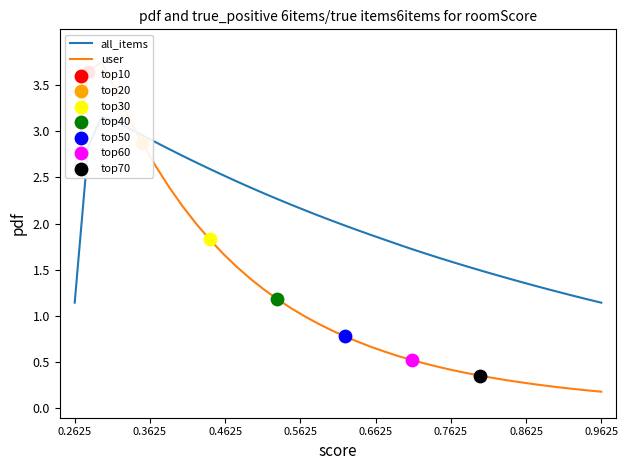

Which series contains the highest Y value?

user